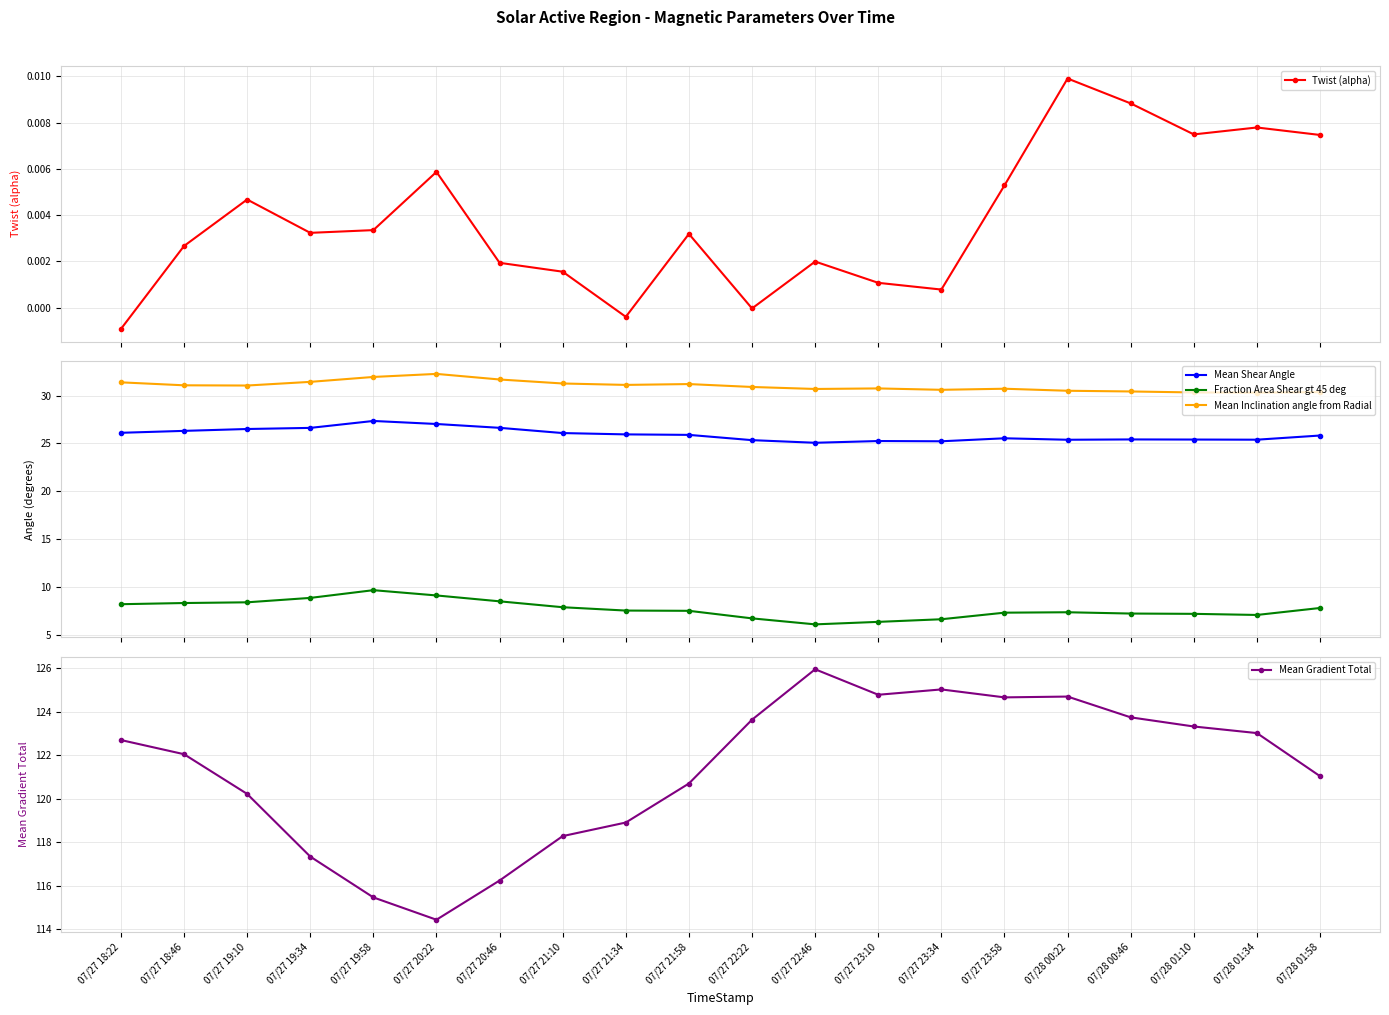

What is the sum of all Twist (alpha) values?

0.1